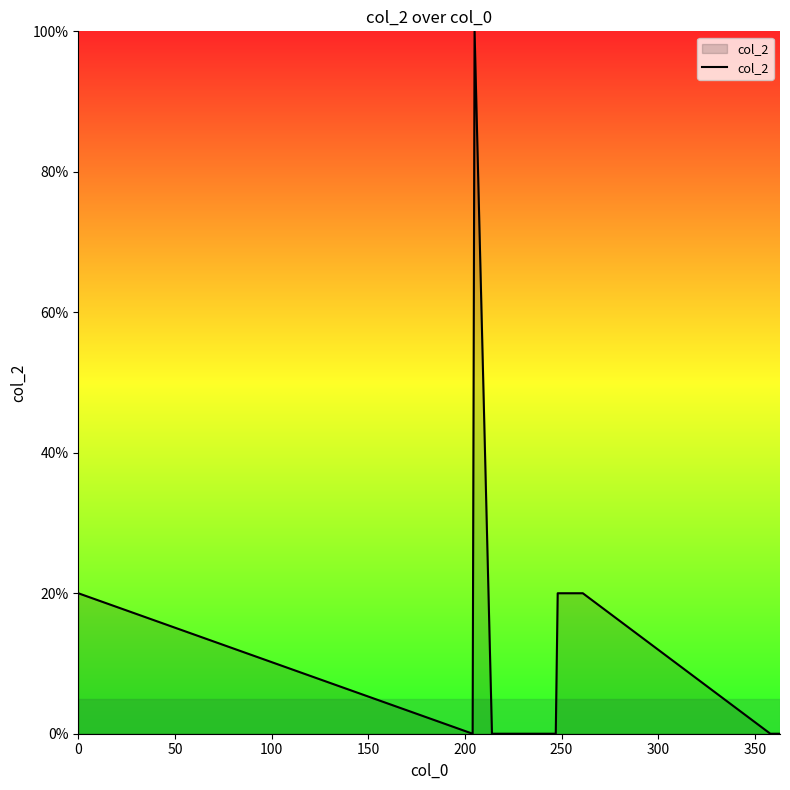

What is the difference between the maximum and minimum values?

100